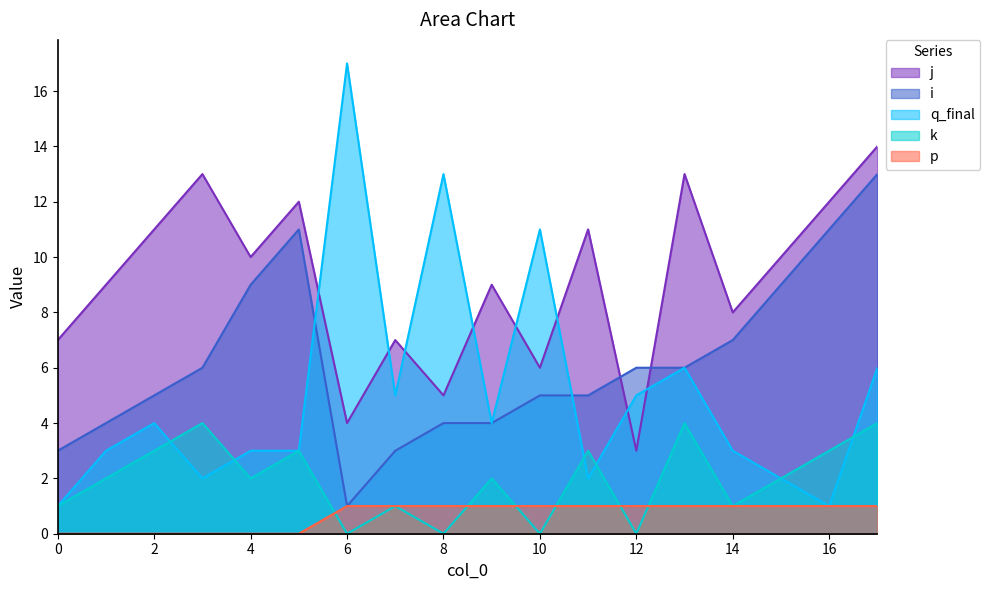

What is the spread (max minus min) of values at 15?

9